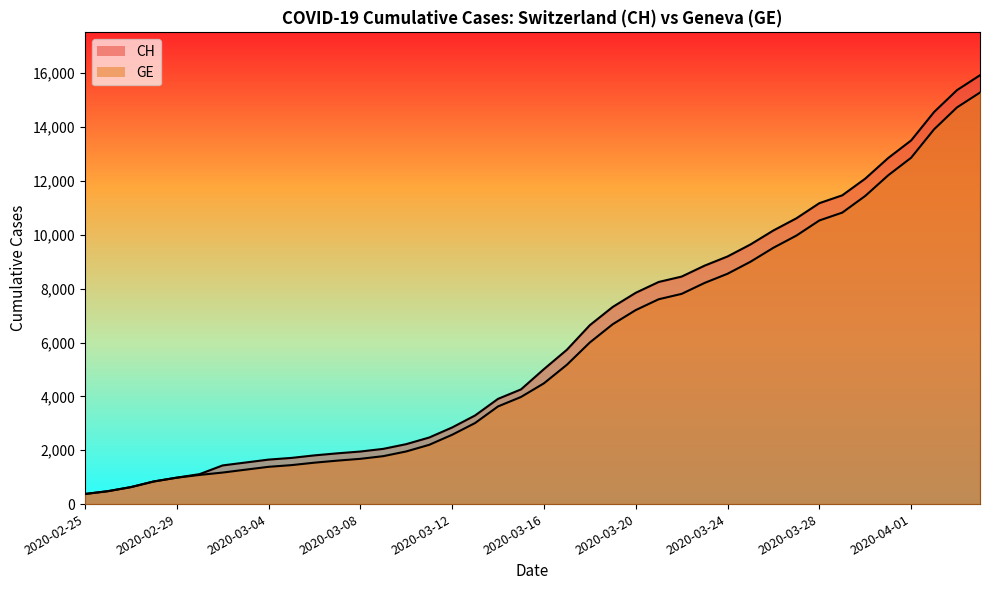

Which category has the lowest value across all series?

2020-02-25